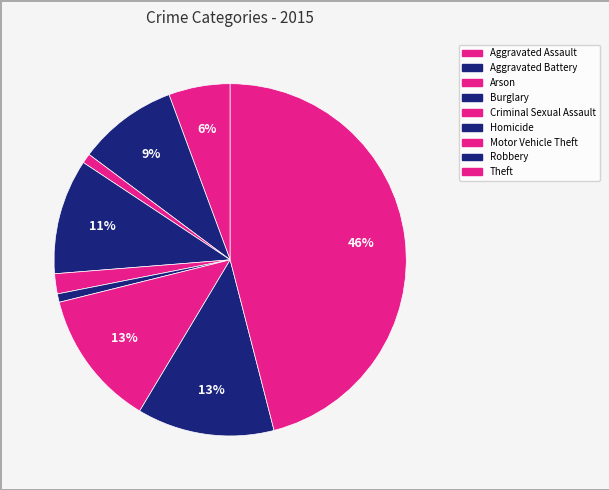

Does Homicide account for over 50% of the chart?

No